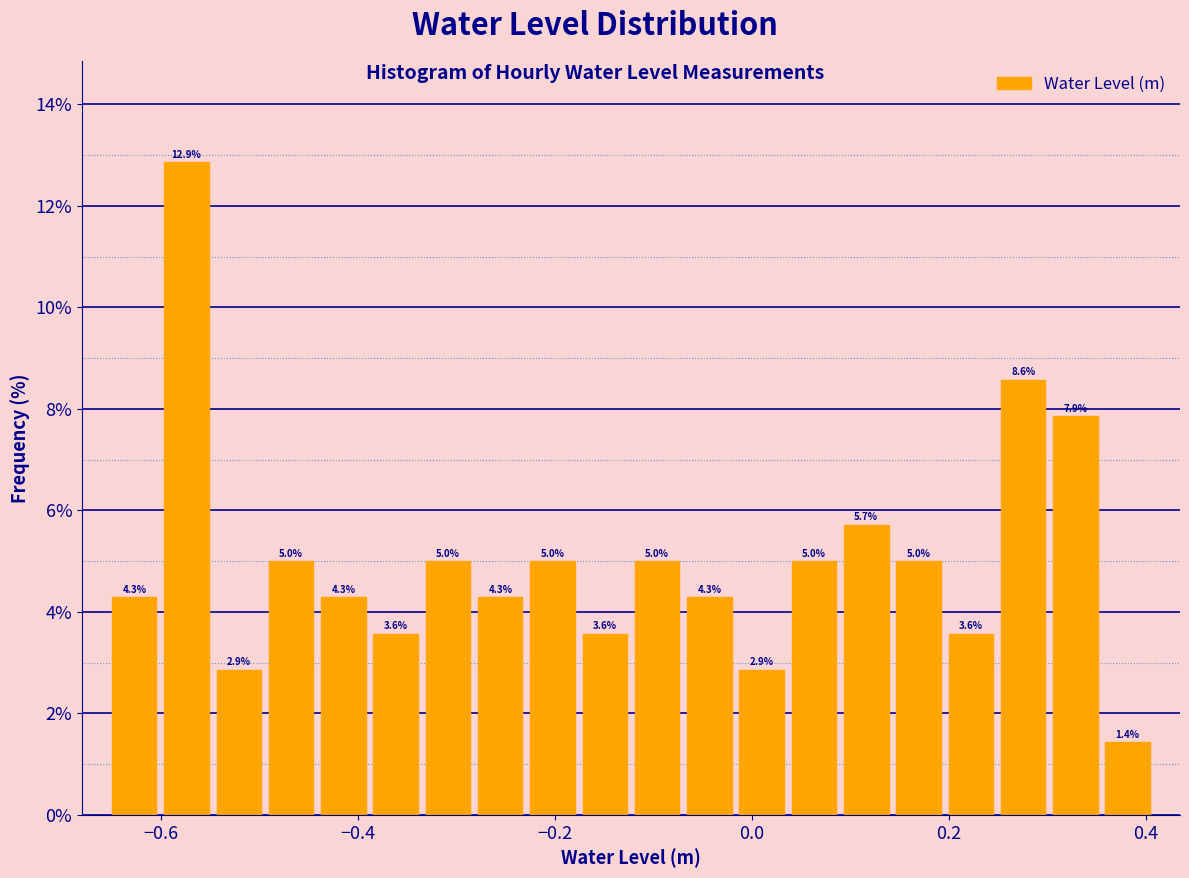

Around what value on the x-axis is the tallest bar? Give the approximate position of its centre, as read against the axis.

-0.58